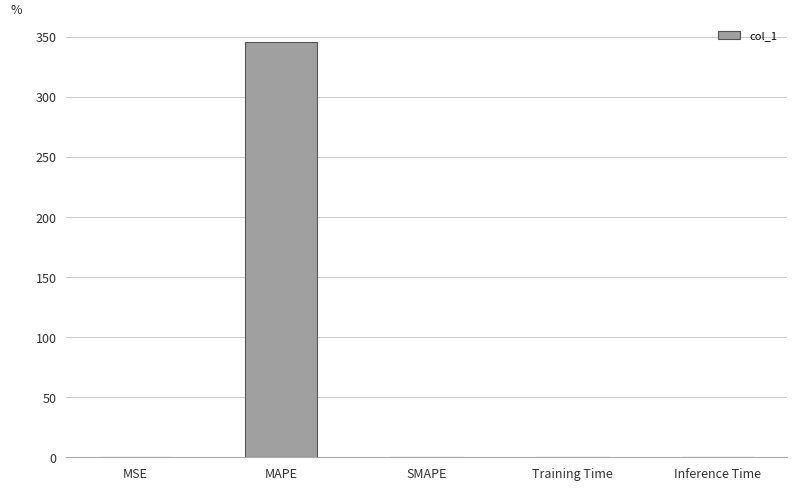

What is the sum of all values?

346.3